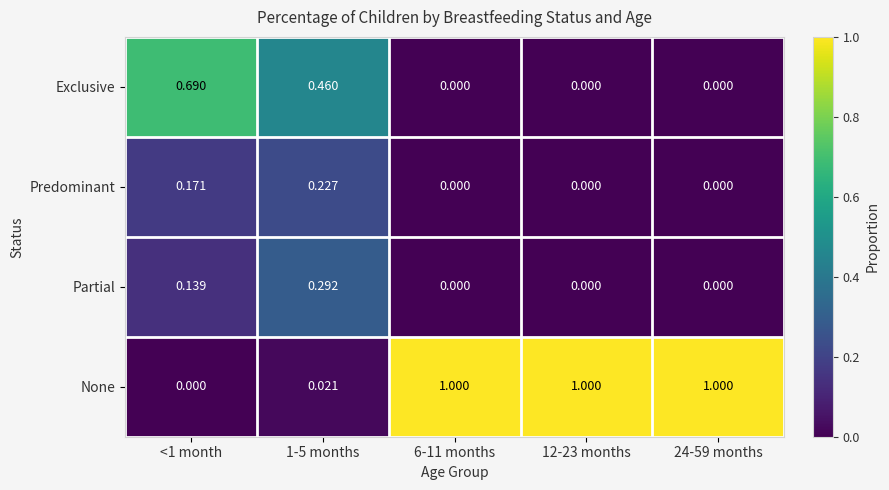

Which series has the widest spread of values?

None